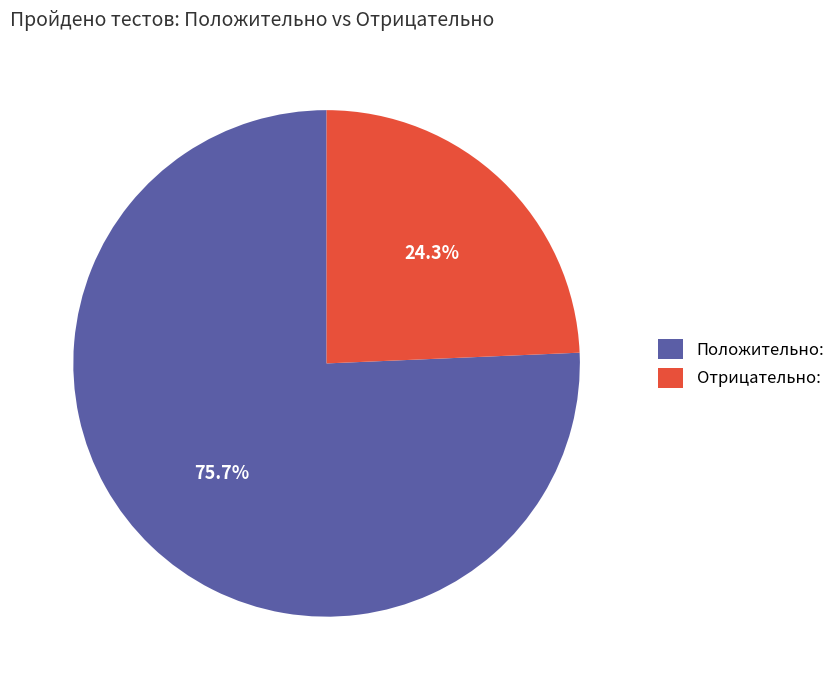

Which slice represents more than half of the pie?

Положительно: